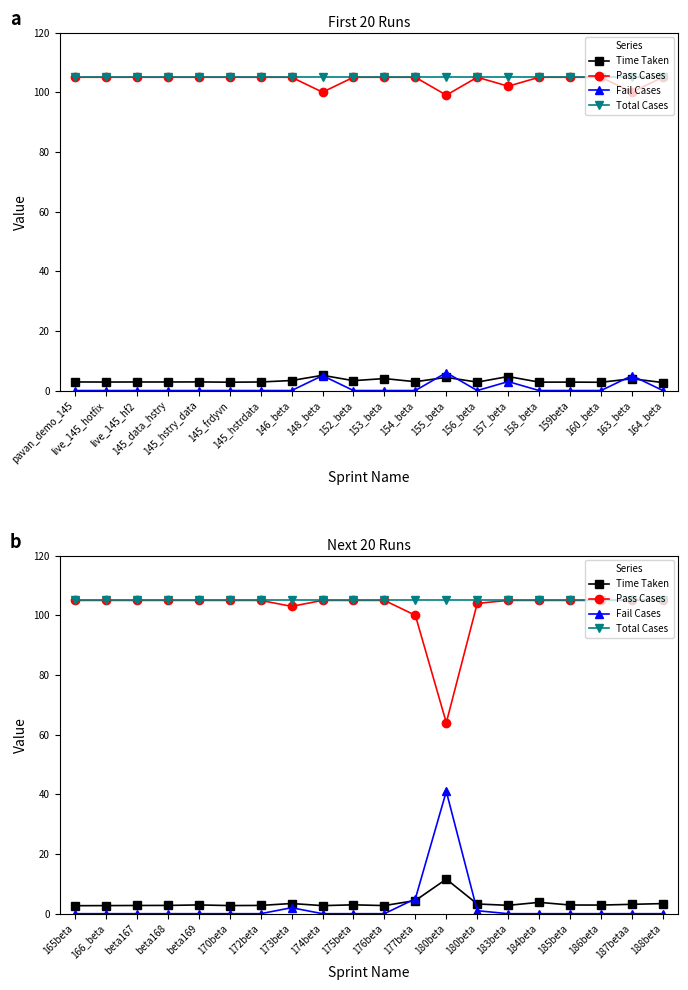

What are all the series names shown in the legend?

Time Taken, Pass Cases, Fail Cases, Total Cases